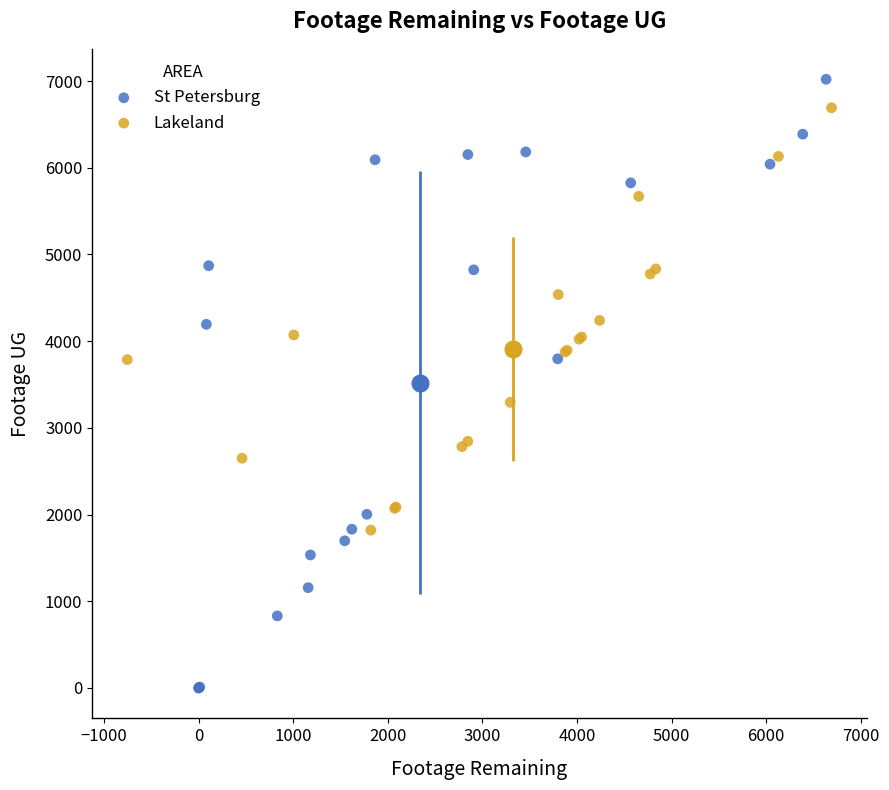

Which series reaches the maximum Y coordinate?

St Petersburg